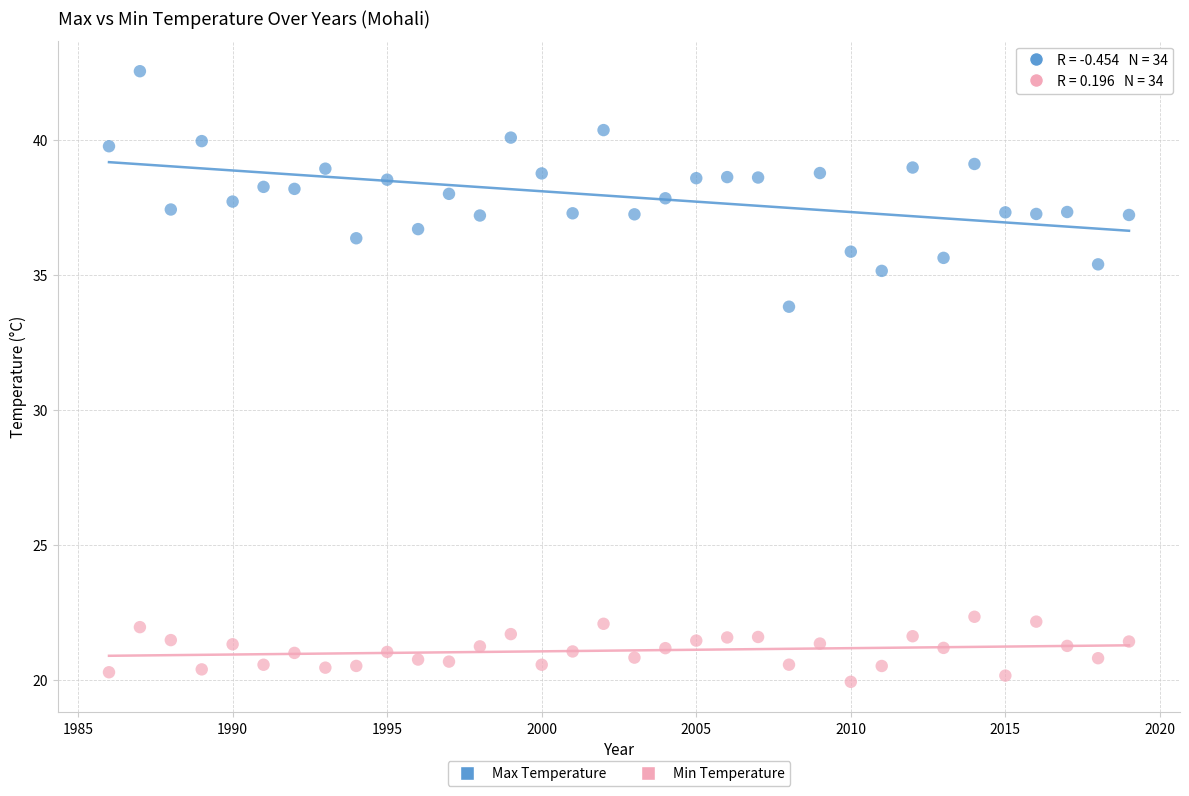

Across all data points, what is the range of Y values (max minus min)?

22.6